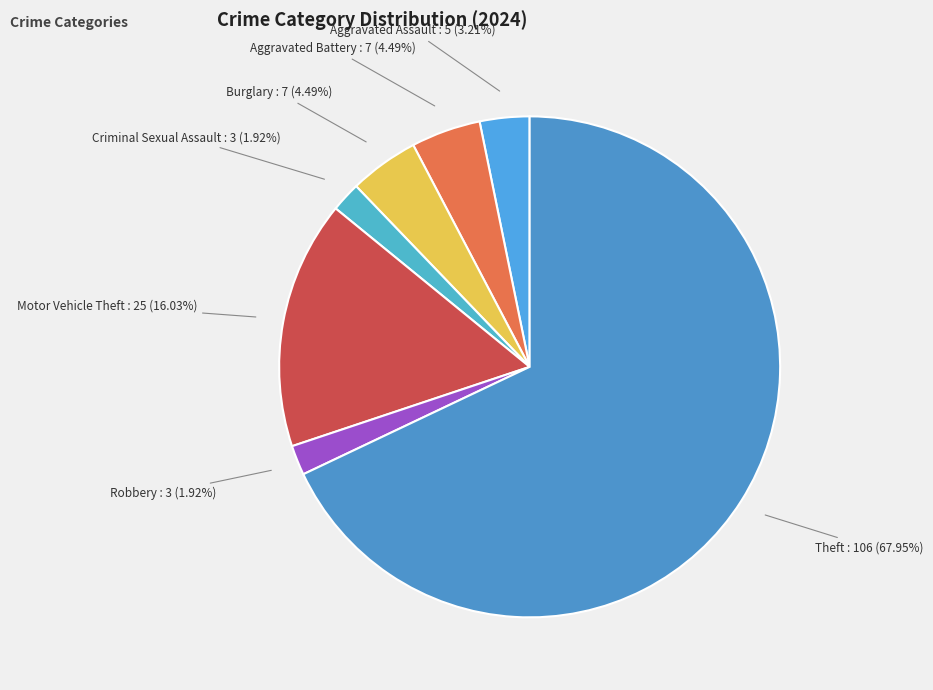

Count the number of slices in the pie.

7